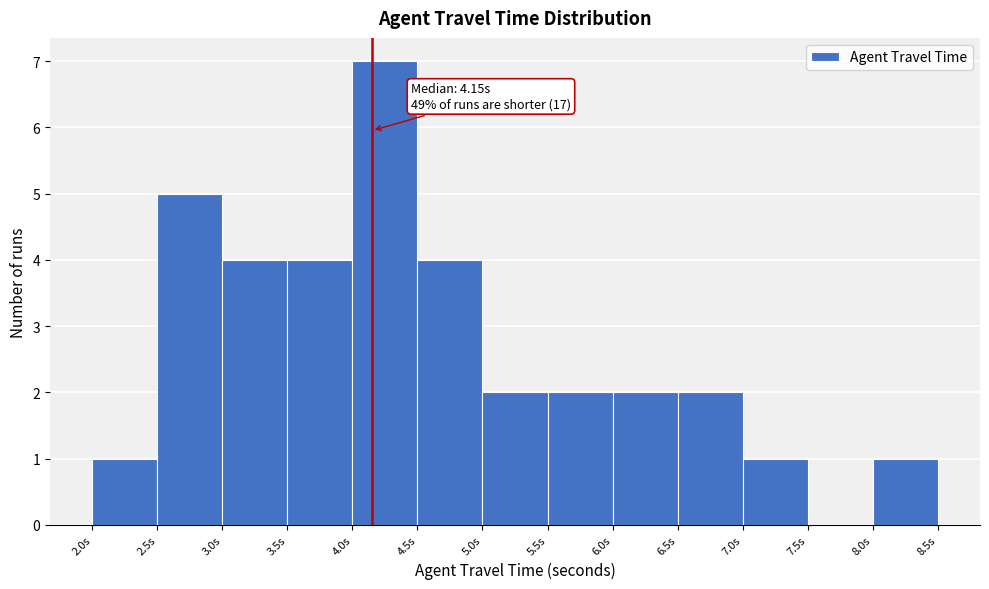

Over which range of the x-axis is the bar tallest?

4.0 to 4.5